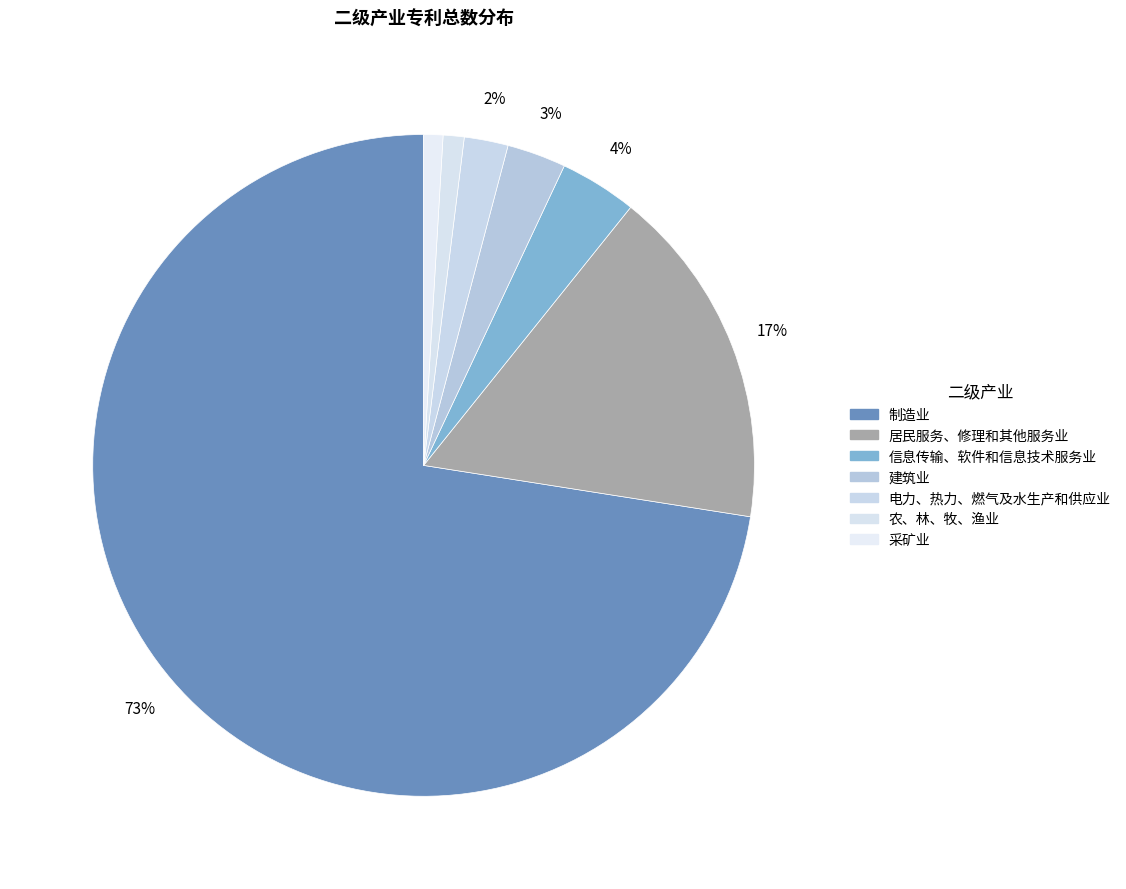

How much of the chart is everything except 建筑业?

97.1%